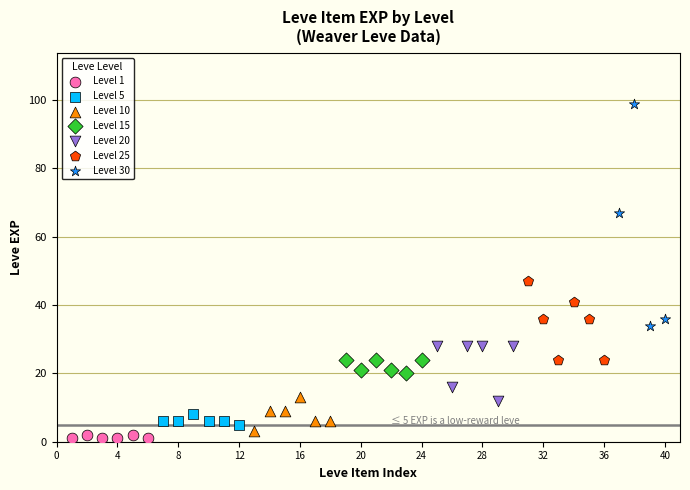

Which series reaches the maximum Y coordinate?

Level 30